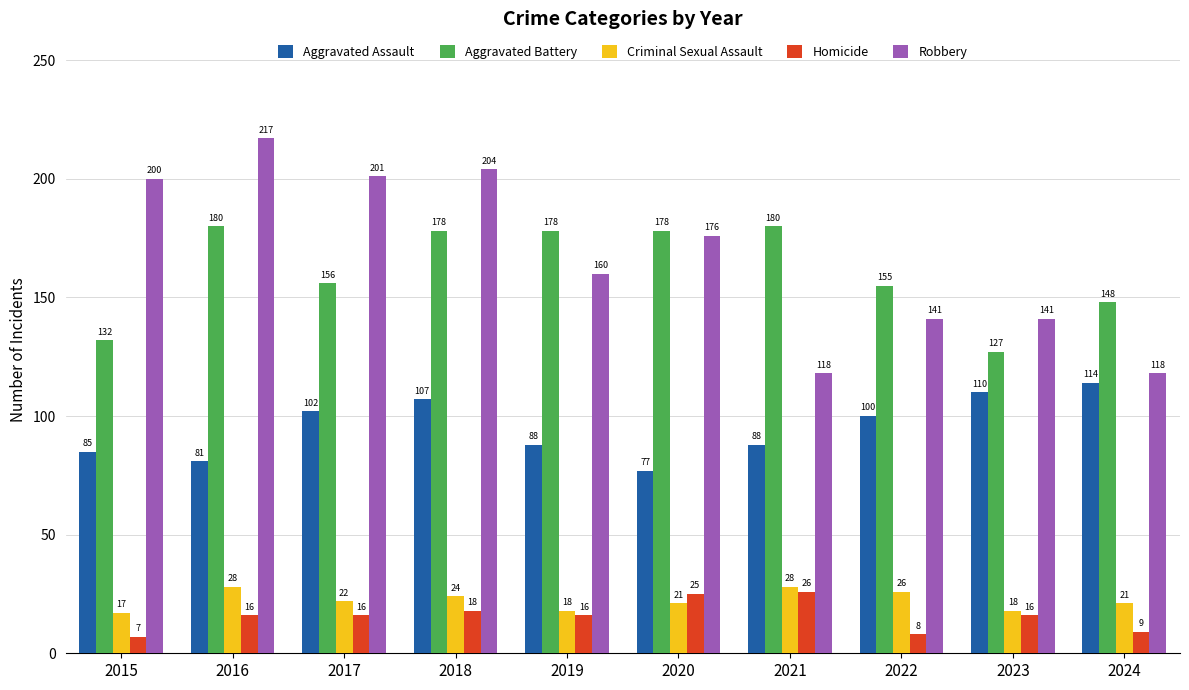

How many bars are there in each group?

5